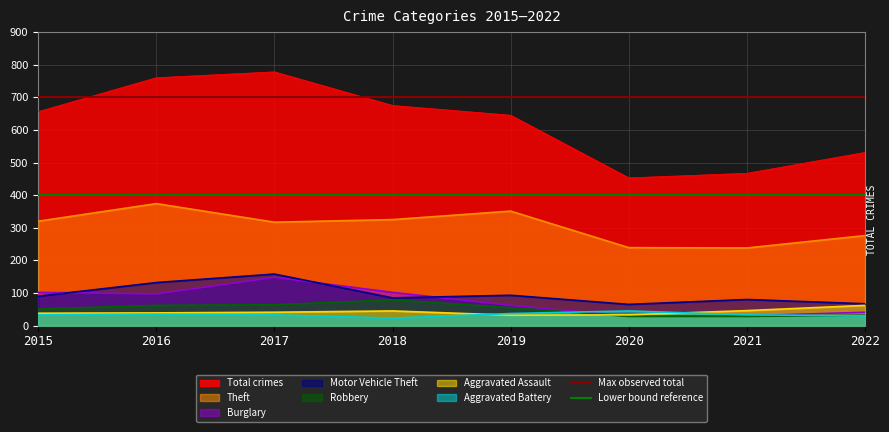

What is the average value of the Max observed total series?

700